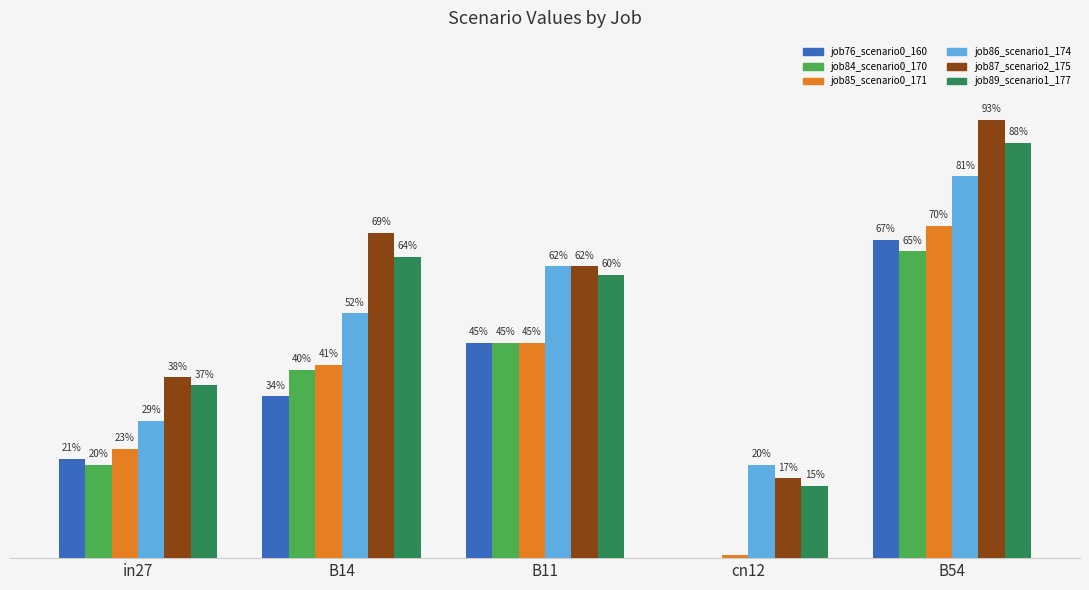

Is the value of job87_scenario2_175 at B54 greater than the value of job89_scenario1_177 at cn12?

Yes